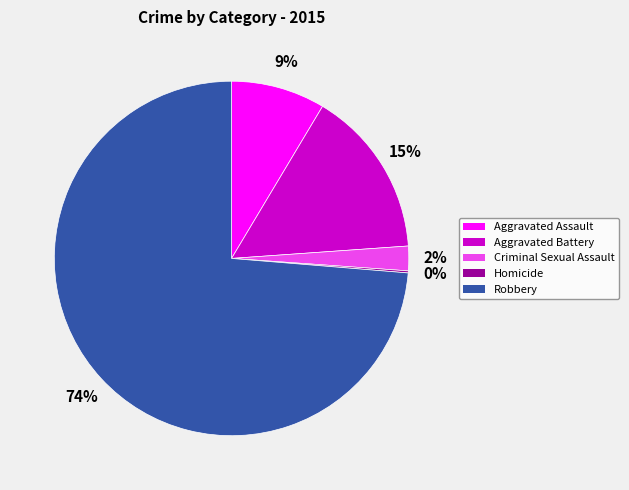

Between Aggravated Assault and Criminal Sexual Assault, which is larger?

Aggravated Assault